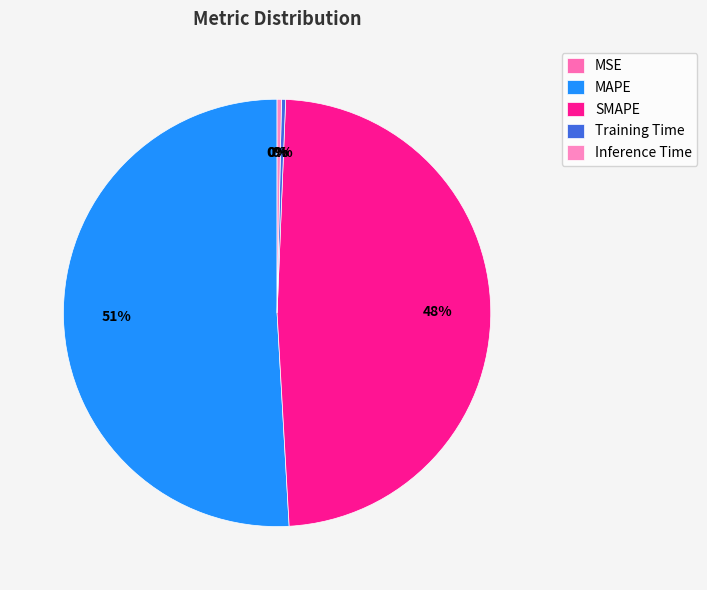

What percentage is NOT represented by Training Time?

99.7%